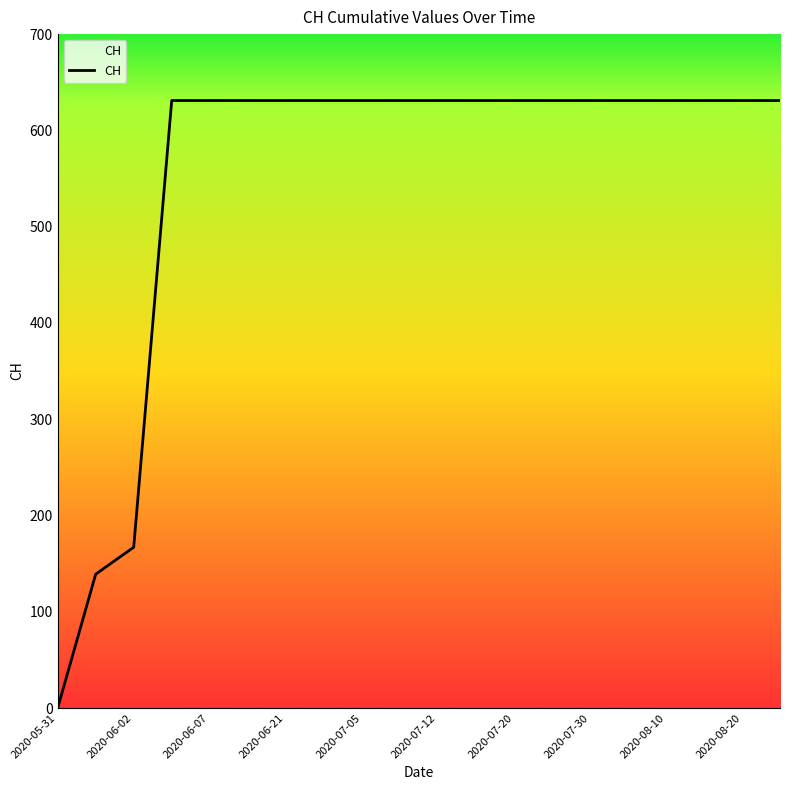

What is the maximum value shown in the chart?

631